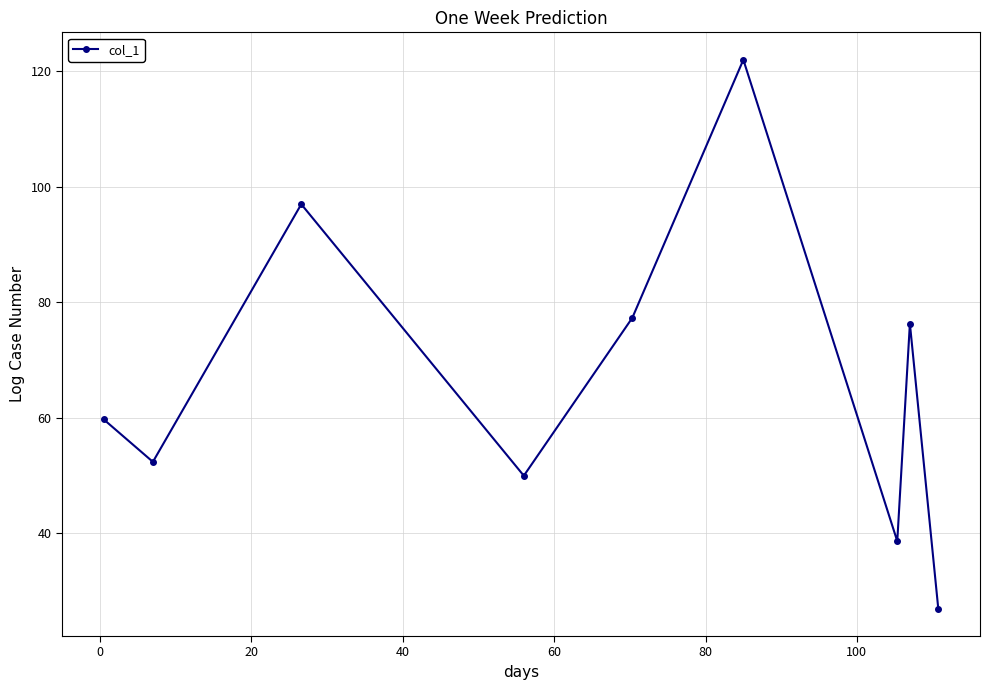

What is the smallest value displayed?

27.0